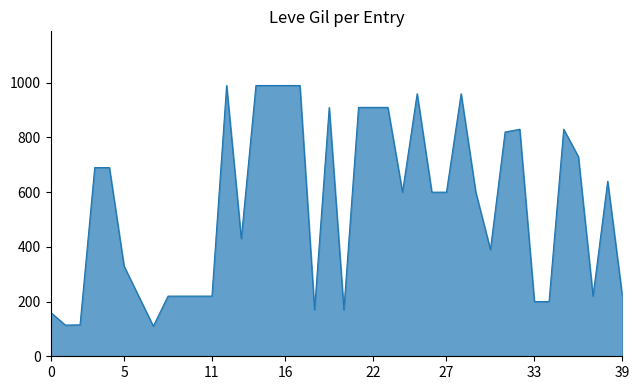

What is the minimum value shown in the chart?

110